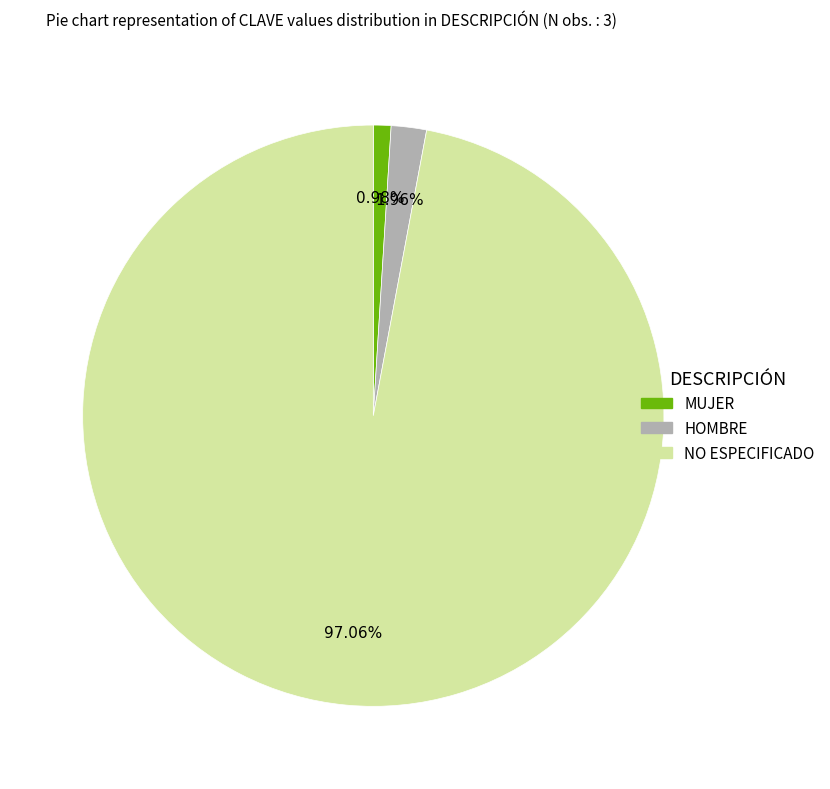

What is the majority slice?

NO ESPECIFICADO